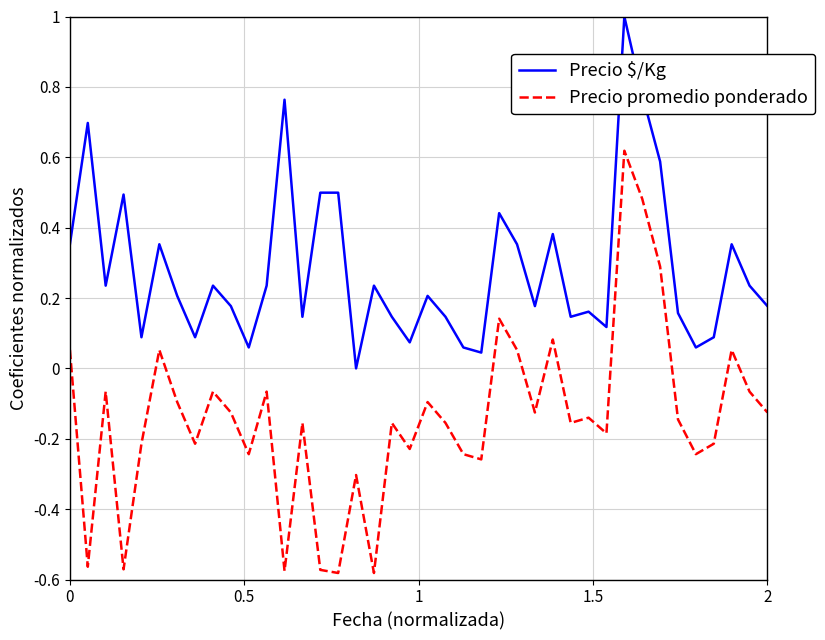

What is the difference between the maximum and minimum values in the Precio promedio ponderado series?

1.2